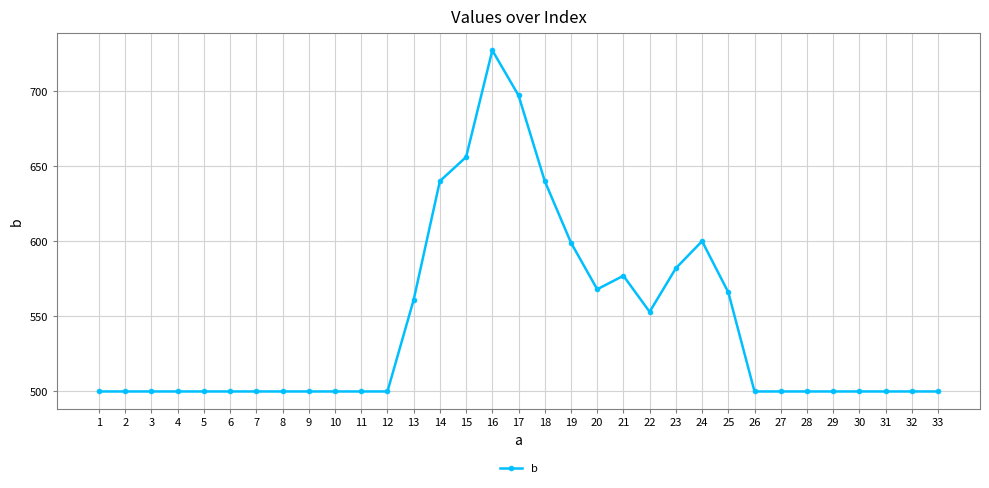

What is the difference between the second highest and second lowest values?

197